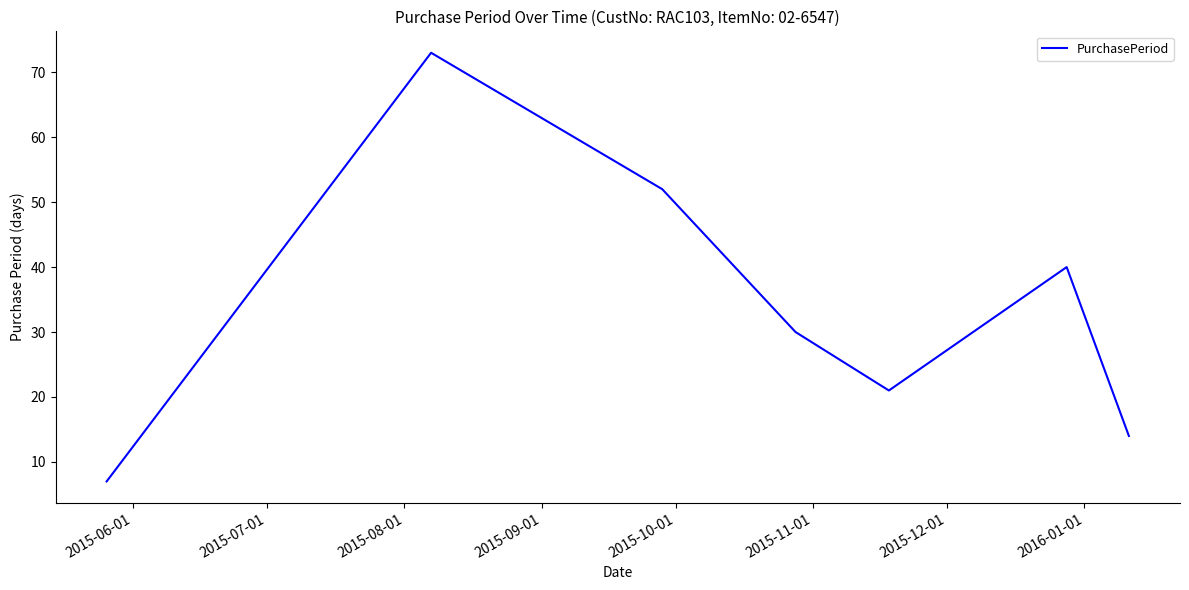

What is the sum of all values?

237